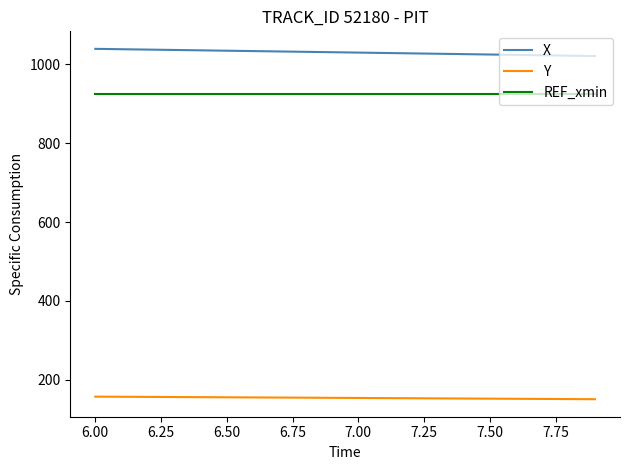

Rank the series by their maximum value, from lowest to highest.

Y, REF_xmin, X